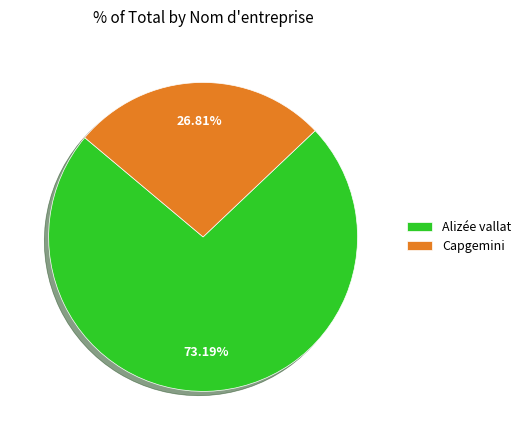

To the nearest percent, what is the average slice percentage?

50%